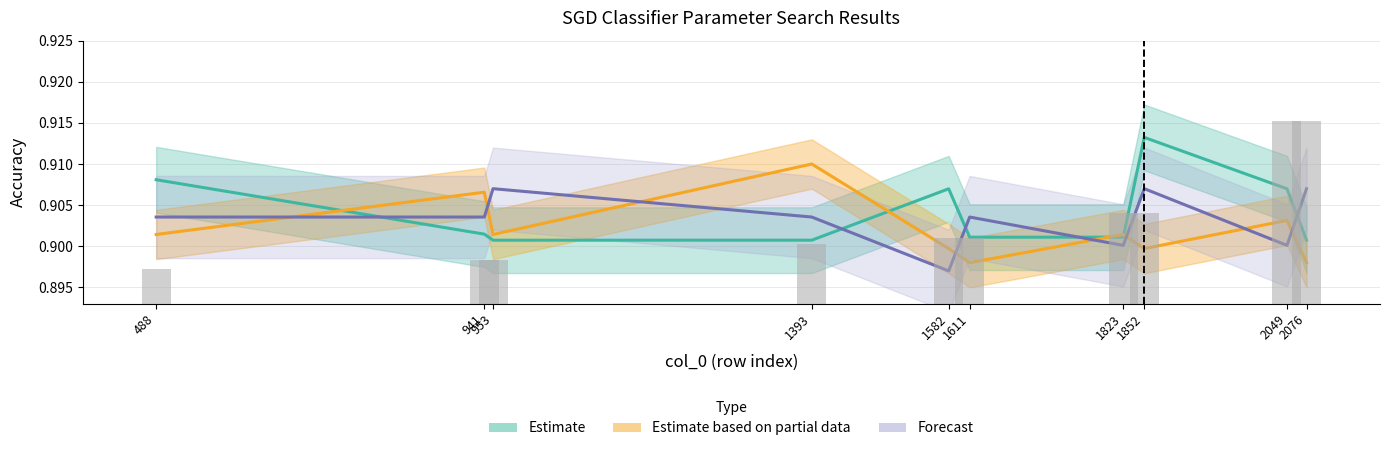

What is the total value across all series at 1823?

2.7